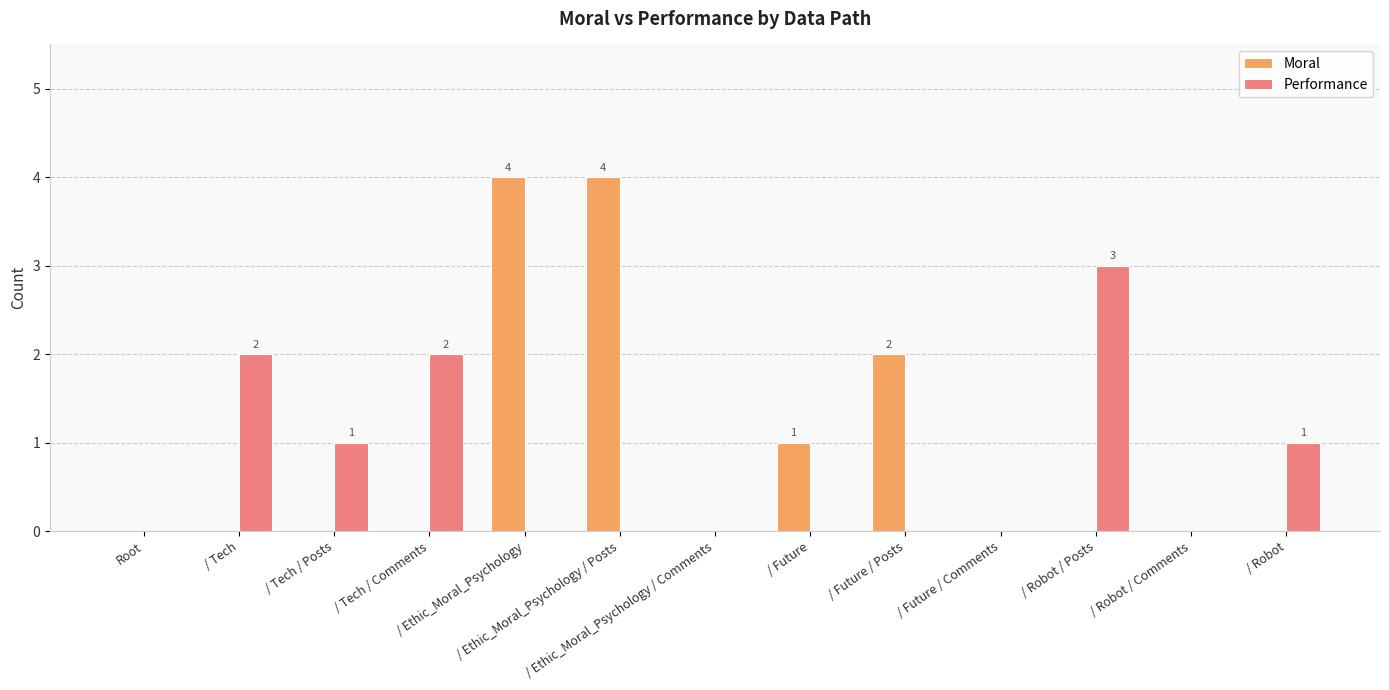

The Moral series shows -2 at / Ethic_Moral_Psychology / Comments. True or false?

False